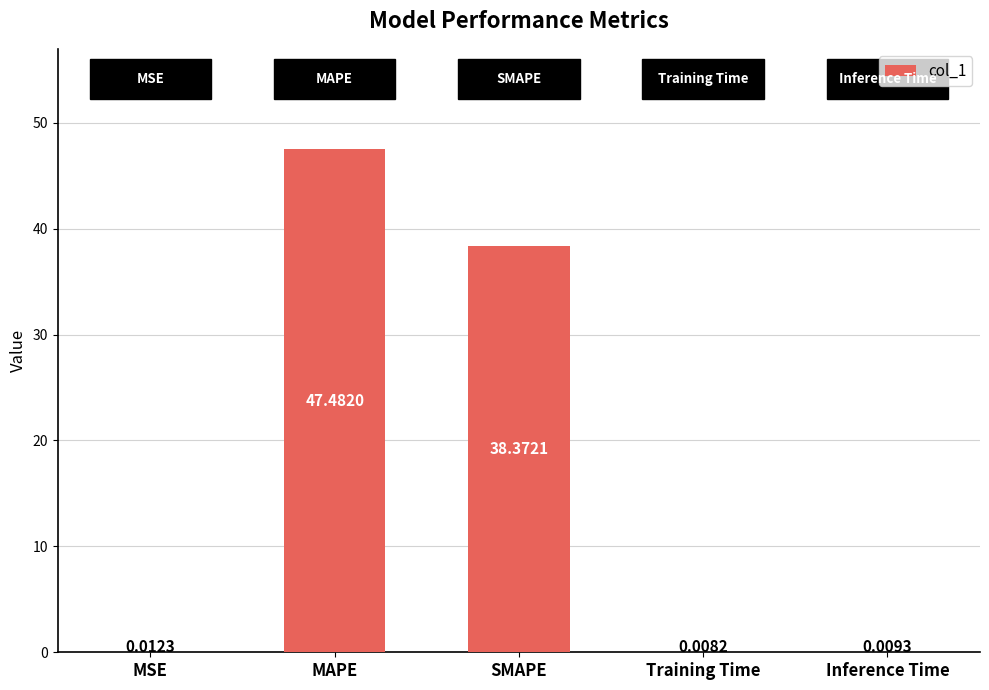

What is the sum of the values at MAPE and Inference Time?

47.5